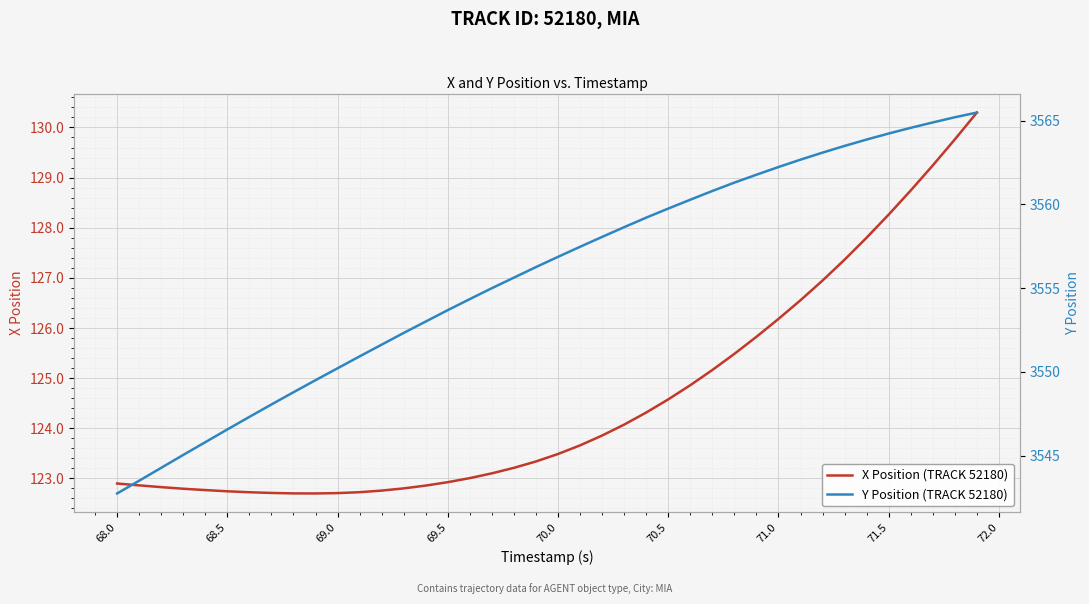

True or false: X Position (TRACK 52180) and Y Position (TRACK 52180) cross at least once.

False